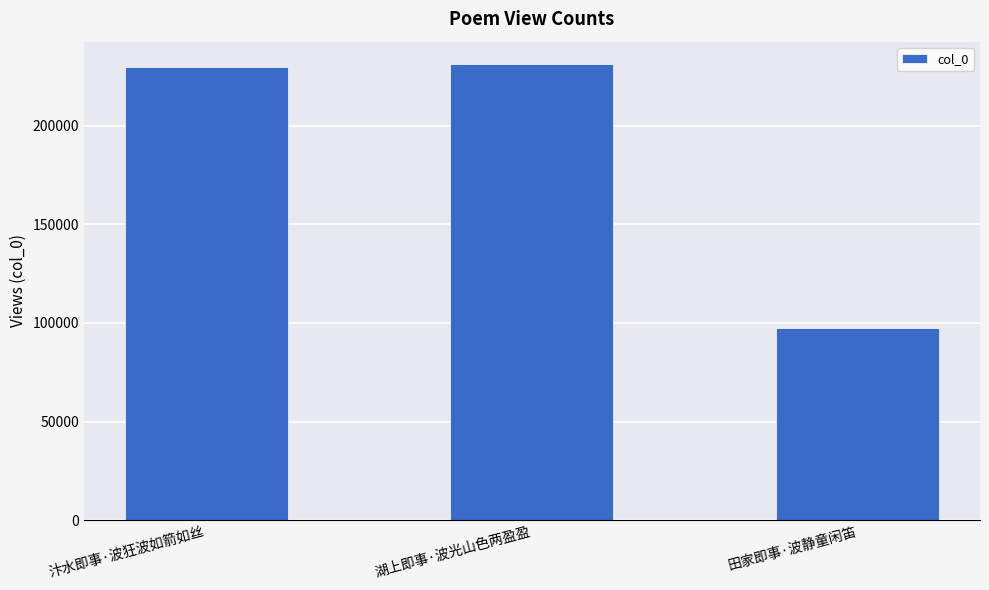

The value at 湖上即事·波光山色两盈盈 is 345428. True or false?

False